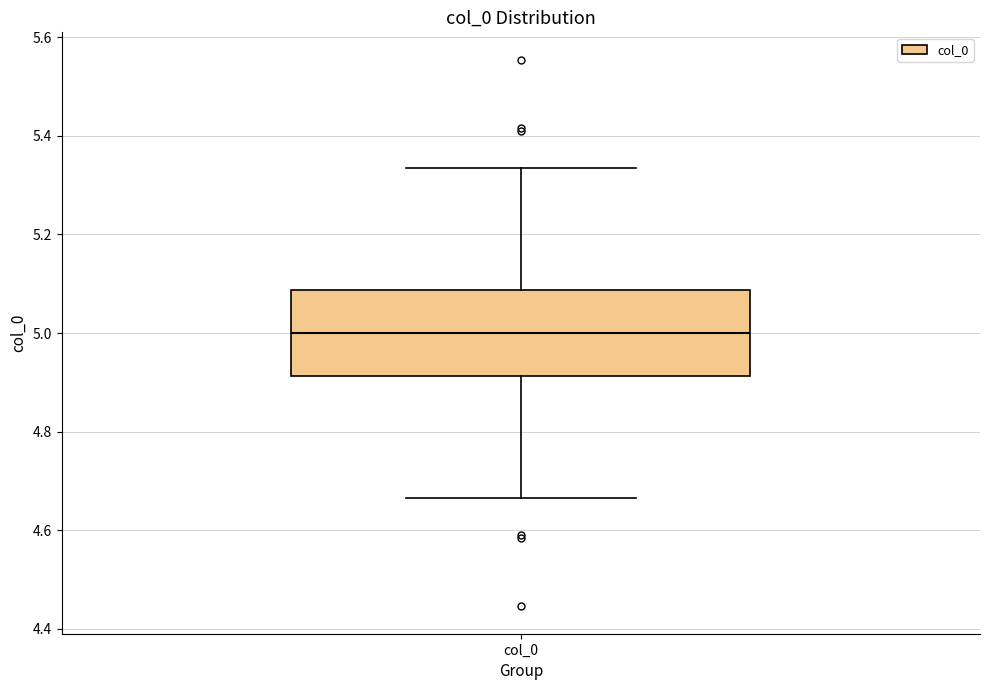

Read this box plot against the y-axis: the position of the median line, the range covered by the box, and the ends of both whiskers. The values are not printed on the chart, so give them approximately, as read against the axis.

median 5.00, box 4.92 to 5.08, whiskers 4.66 to 5.34